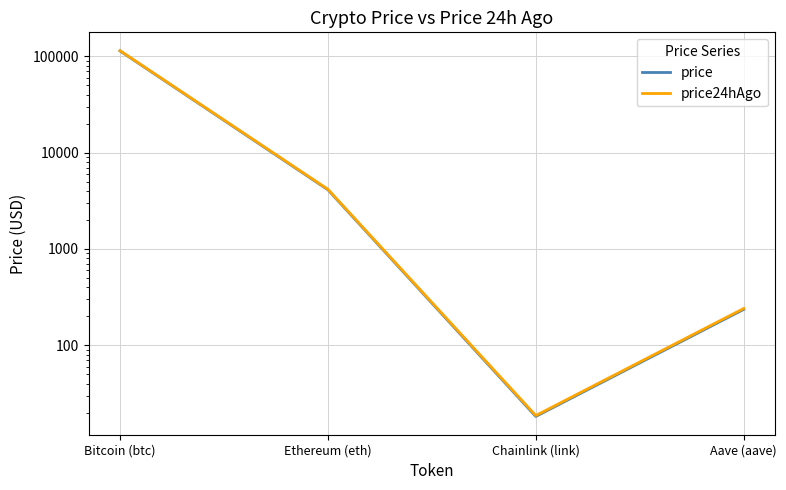

Reading left to right, transcribe all the data shown in this chart.

price: 114165.0	4125.6	18.2	235.6
price24hAgo: 114940.0	4172.8	18.6	240.9